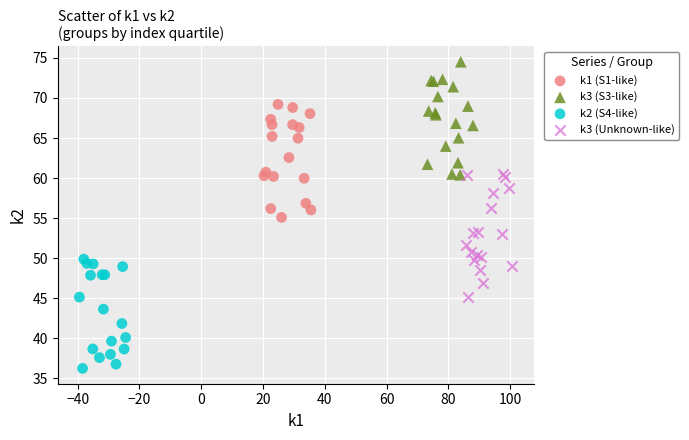

Which series contains the highest Y value?

k3 (S3-like)